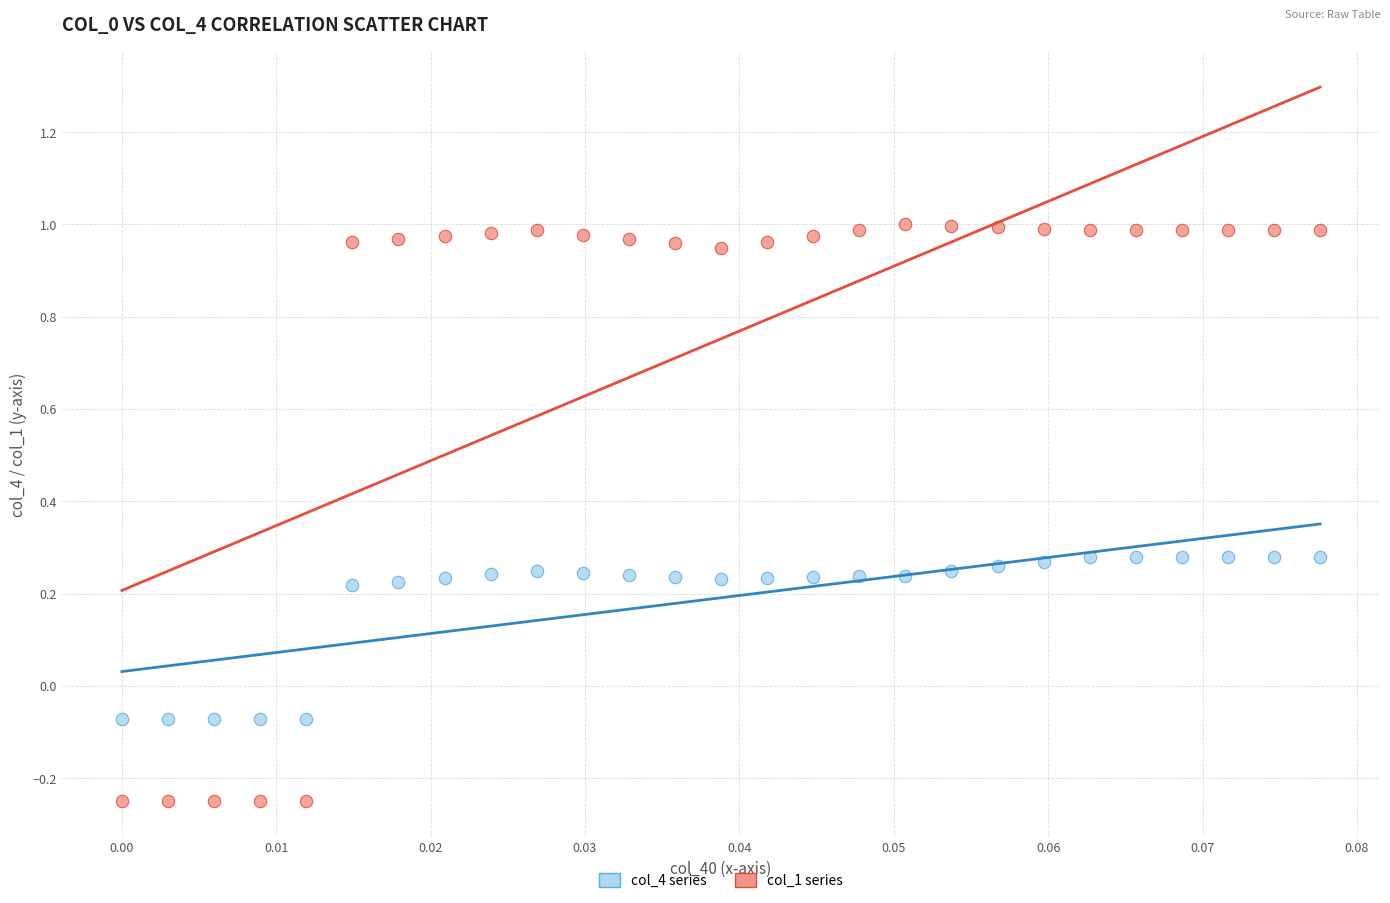

Which series has the largest Y range (max minus min)?

col_1 series